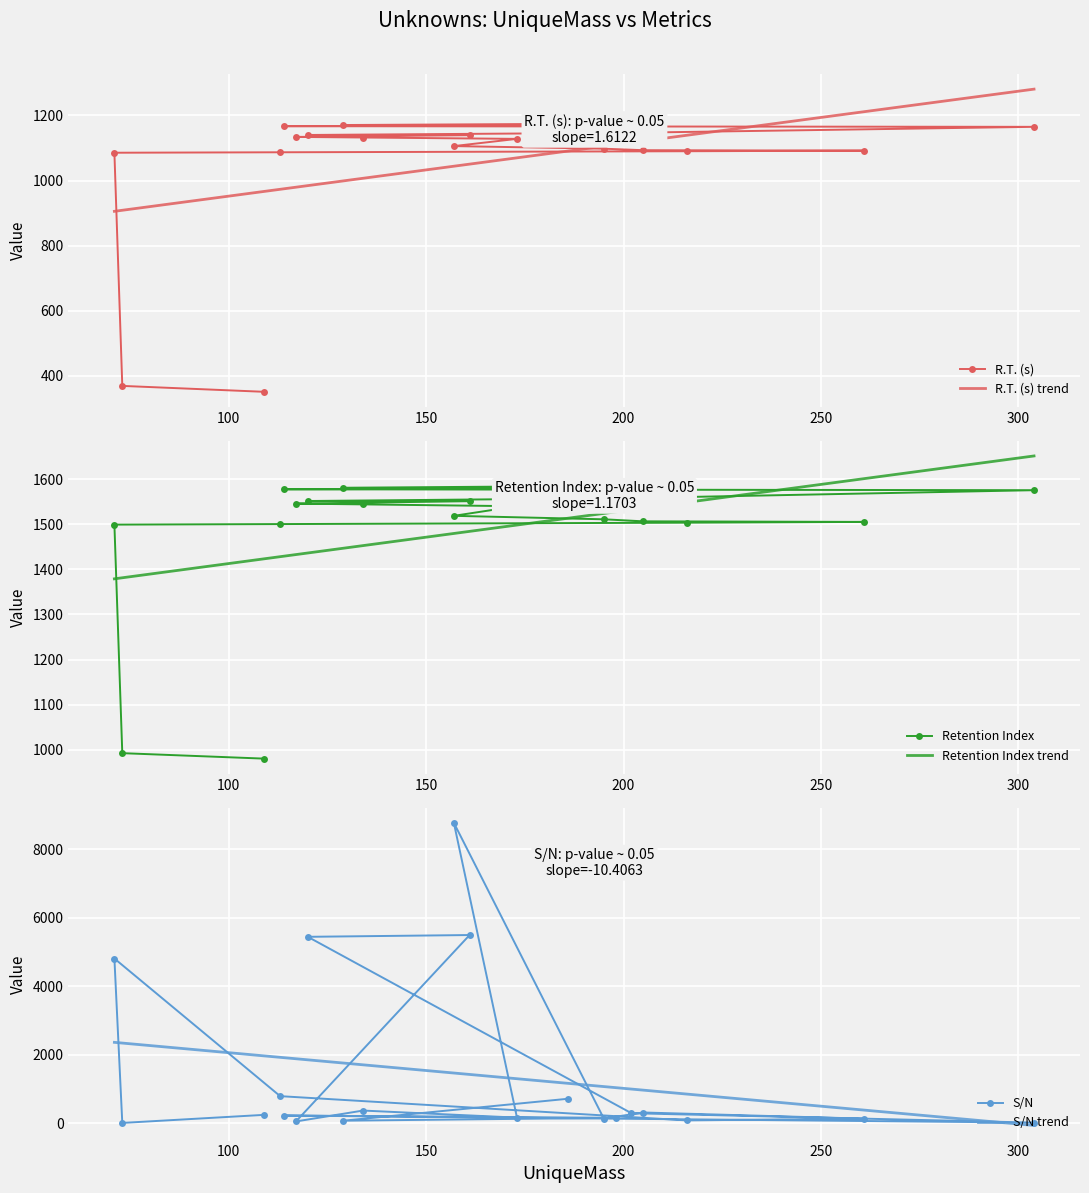

Which series changed the most between 261 and 134?

S/N